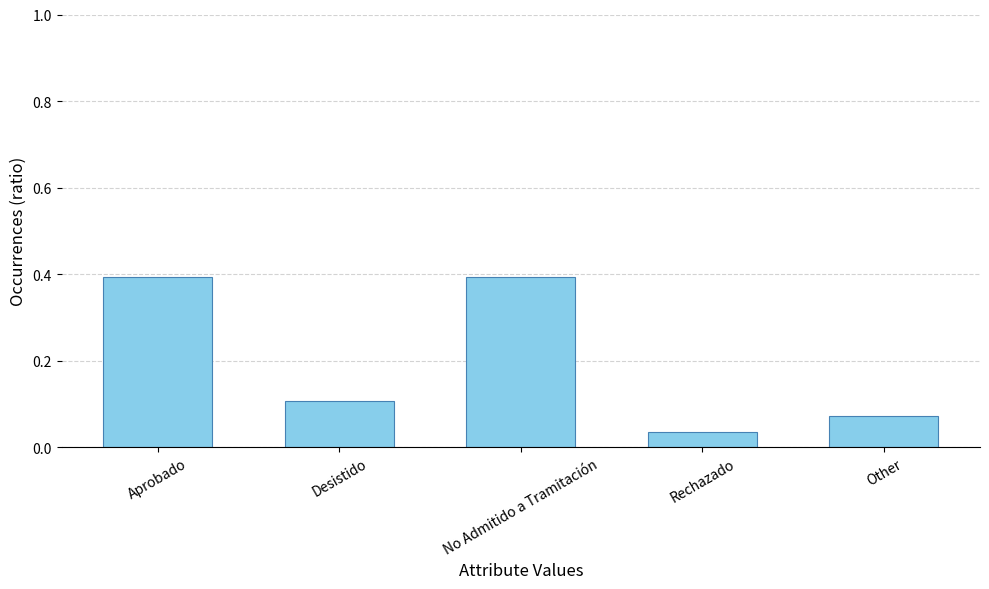

What position from the left is Other?

5